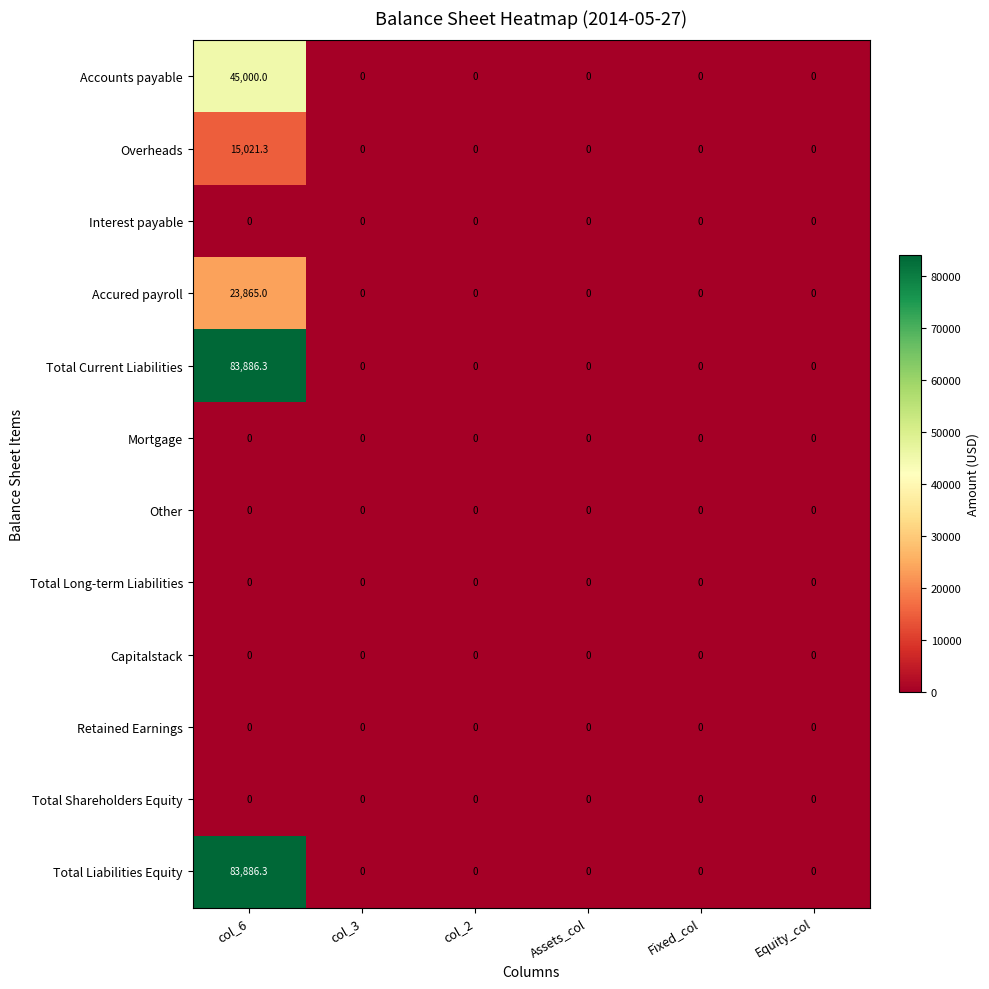

True or false: Capitalstack has a value of 0.0 at col_2.

True